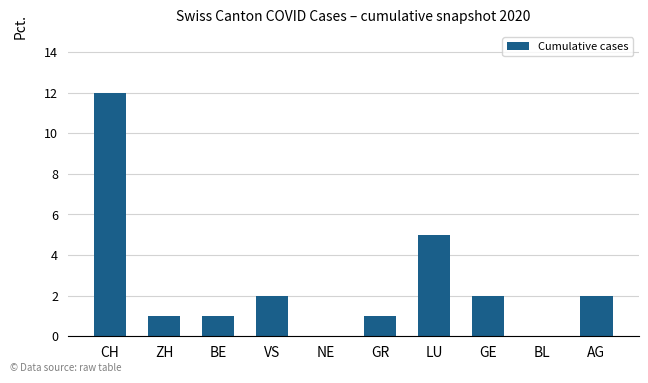

What is the greatest value displayed?

12